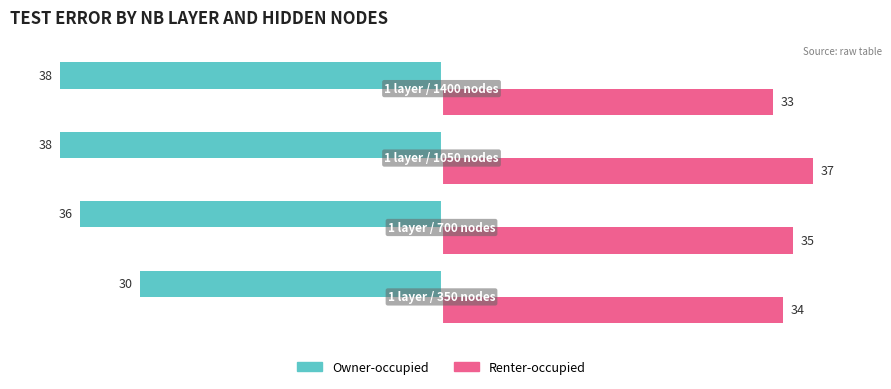

Which series has the widest spread of values?

Owner-occupied